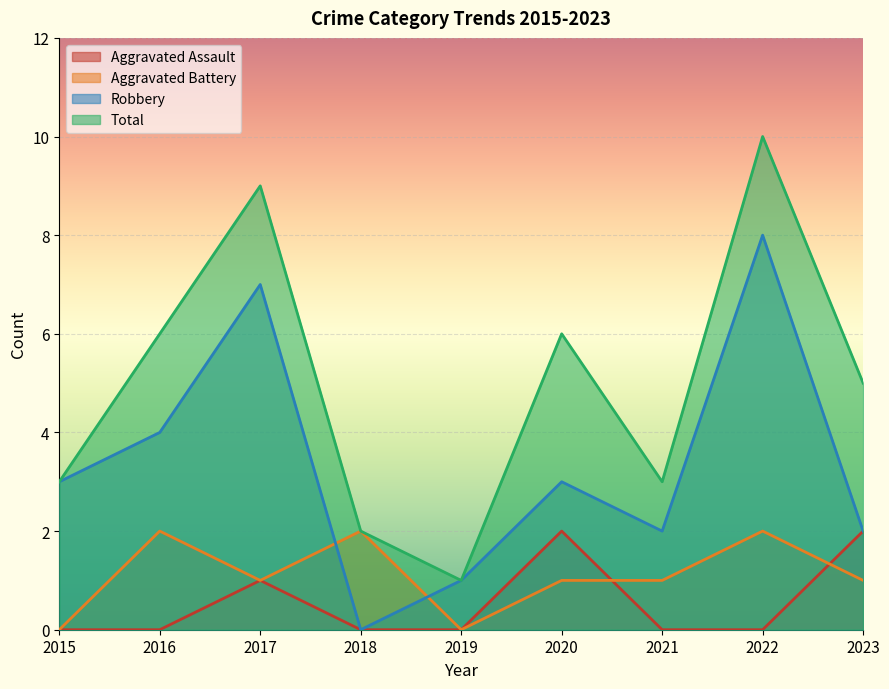

What is the maximum value shown in the chart?

10